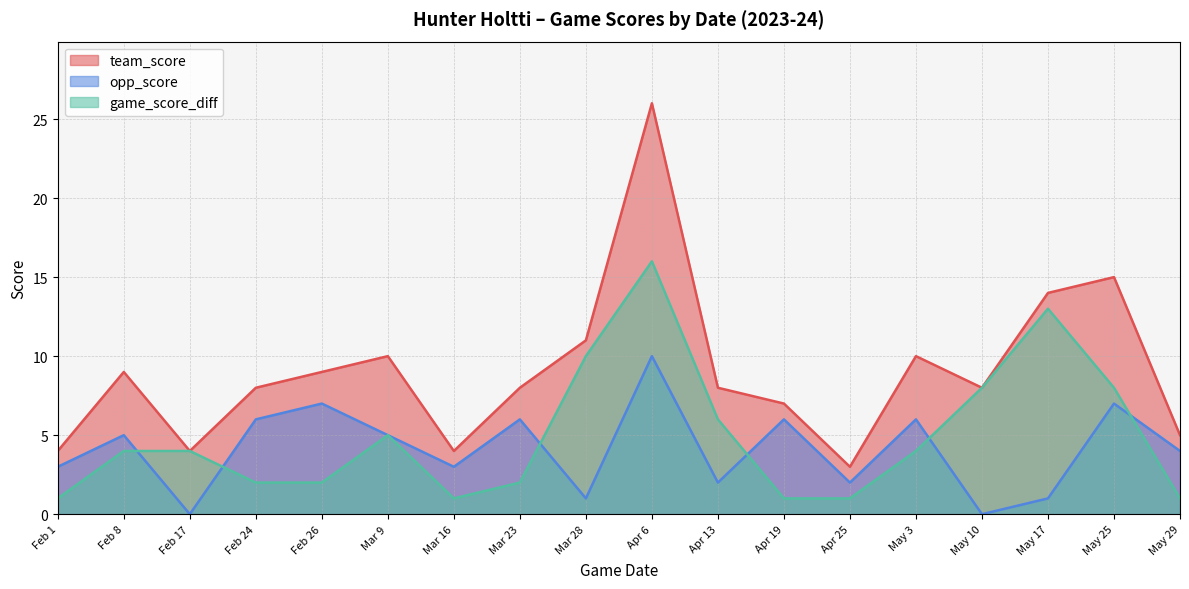

What is the sum of the game_score_diff values at Mar 28 and Feb 24?

12